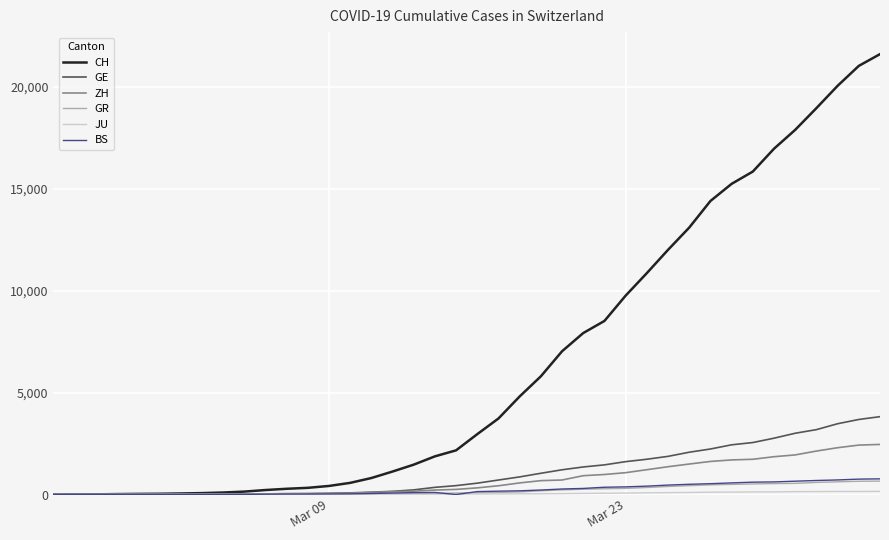

What is the maximum value shown in the chart?

21587